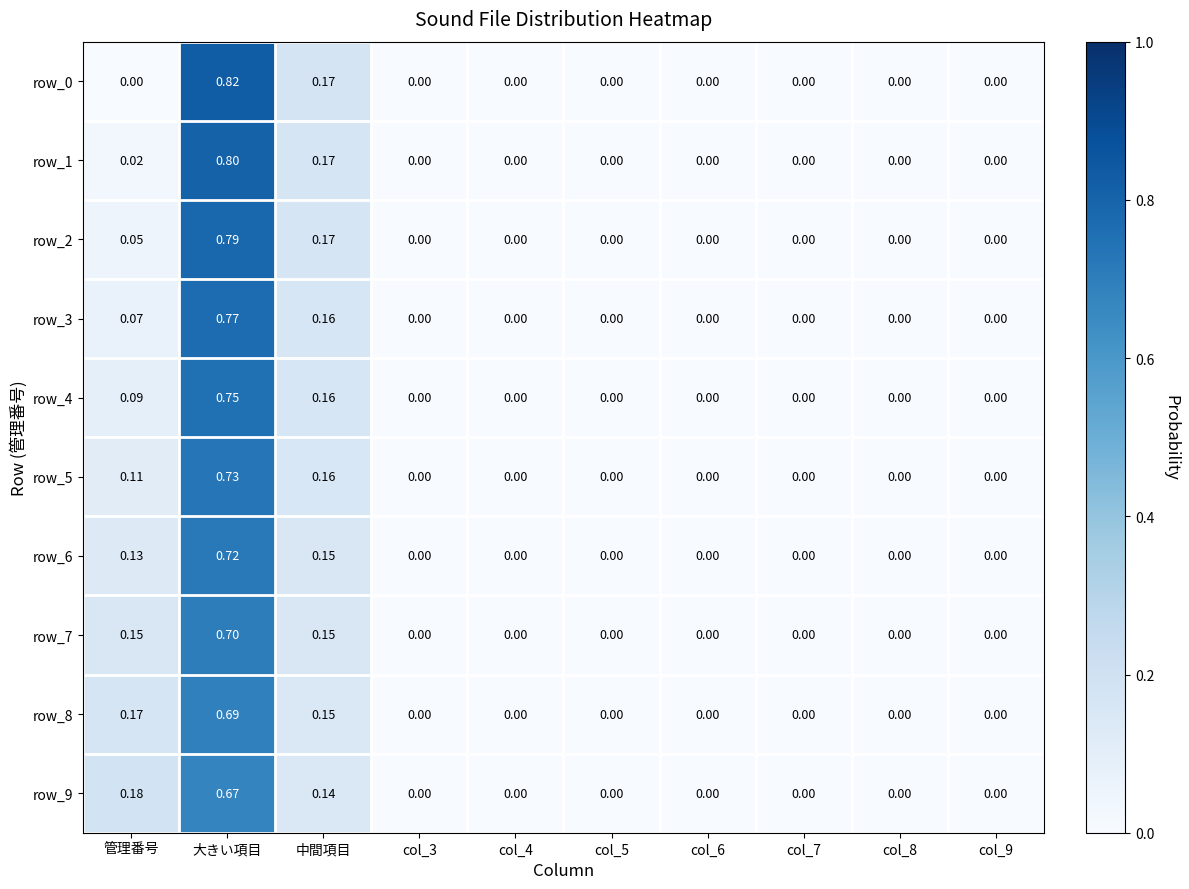

How many values in the row_3 series exceed 0?

3